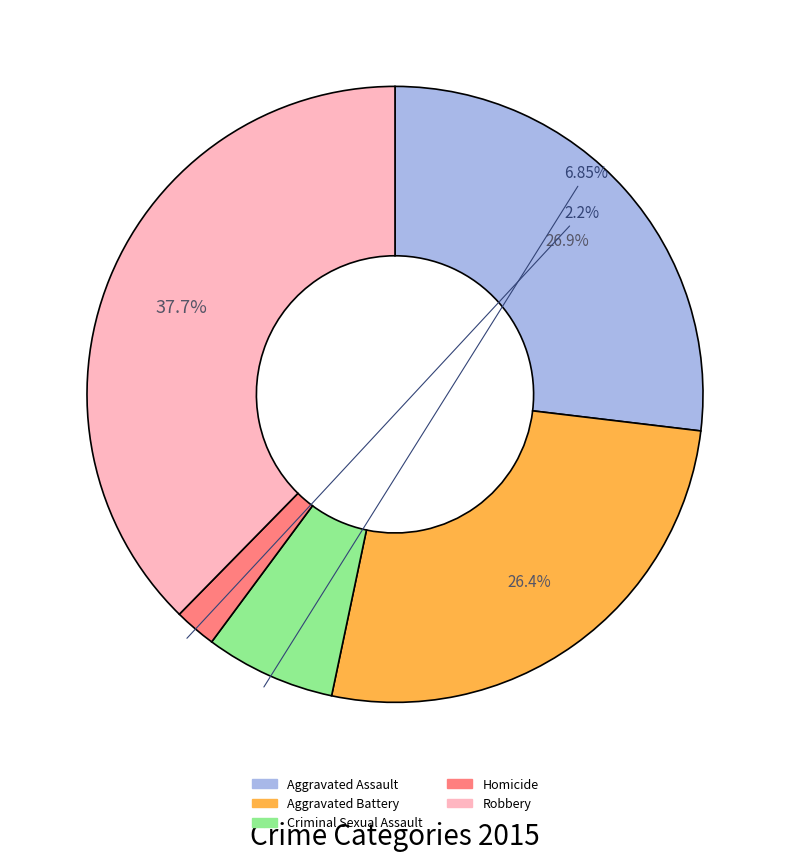

True or false: Aggravated Assault accounts for 40% of the total.

False